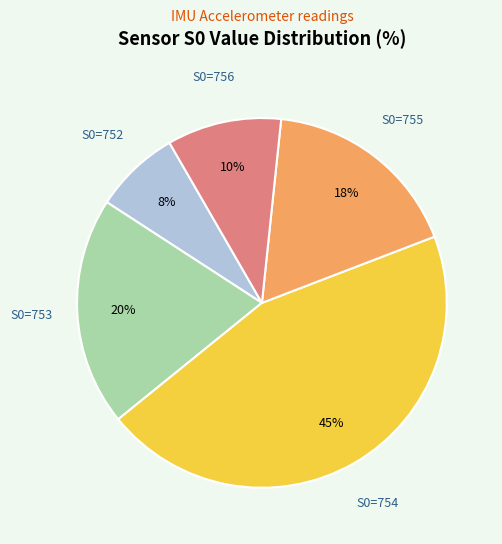

What is the ratio of the value at S0=754 to the value at S0=753?

2.2